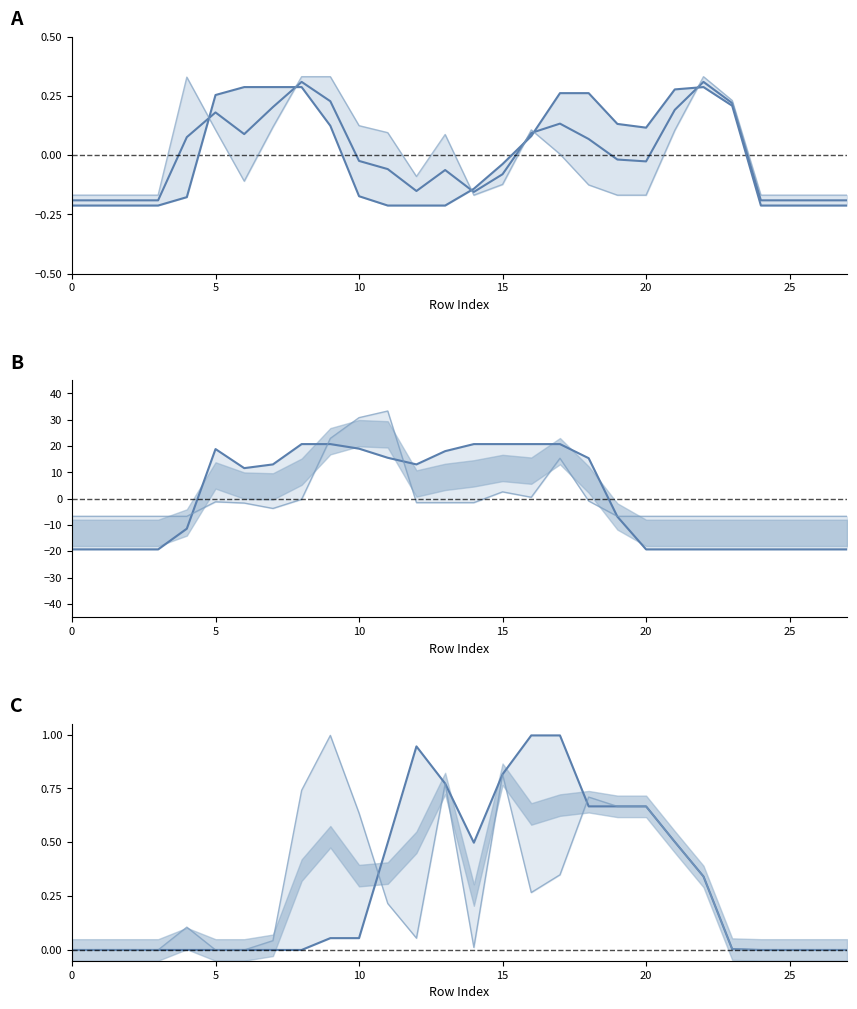

Reading left to right, extract all data points from this chart.

col_17: -0.2	-0.2	-0.2	-0.2	-0.2	0.3	0.3	0.3	0.3	0.1	-0.2	-0.2	-0.2	-0.2	-0.1	-0.0	0.1	0.3	0.3	0.1	0.1	0.3	0.3	0.2	-0.2	-0.2	-0.2	-0.2
col_14: -0.2	-0.2	-0.2	-0.2	0.3	0.1	-0.1	0.1	0.3	0.3	0.1	0.1	-0.1	0.1	-0.2	-0.1	0.1	0.0	-0.1	-0.2	-0.2	0.1	0.3	0.2	-0.2	-0.2	-0.2	-0.2
col_18: -19.2	-19.2	-19.2	-19.2	-11.4	18.9	11.6	13.0	20.8	20.8	19.0	15.6	13.0	18.1	20.8	20.8	20.8	20.8	15.4	-6.8	-19.2	-19.2	-19.2	-19.2	-19.2	-19.2	-19.2	-19.2
col_19: -6.7	-6.7	-6.7	-6.7	-6.7	-1.2	-1.6	-3.7	-0.2	22.9	30.8	33.3	-1.5	-1.5	-1.5	2.6	0.6	15.4	-0.9	-6.7	-6.7	-6.7	-6.7	-6.7	-6.7	-6.7	-6.7	-6.7
col_10: 0.0	0.0	0.0	0.0	0.0	0.0	0.0	0.0	0.0	0.1	0.1	0.5	0.9	0.8	0.5	0.8	1.0	1.0	0.7	0.7	0.7	0.5	0.3	0.0	0.0	0.0	0.0	0.0
col_13: 0.0	0.0	0.0	0.0	0.1	0.0	0.0	0.0	0.7	1.0	0.6	0.2	0.1	0.8	0.0	0.8	0.3	0.3	0.7	0.7	0.7	0.5	0.3	0.0	0.0	0.0	0.0	0.0